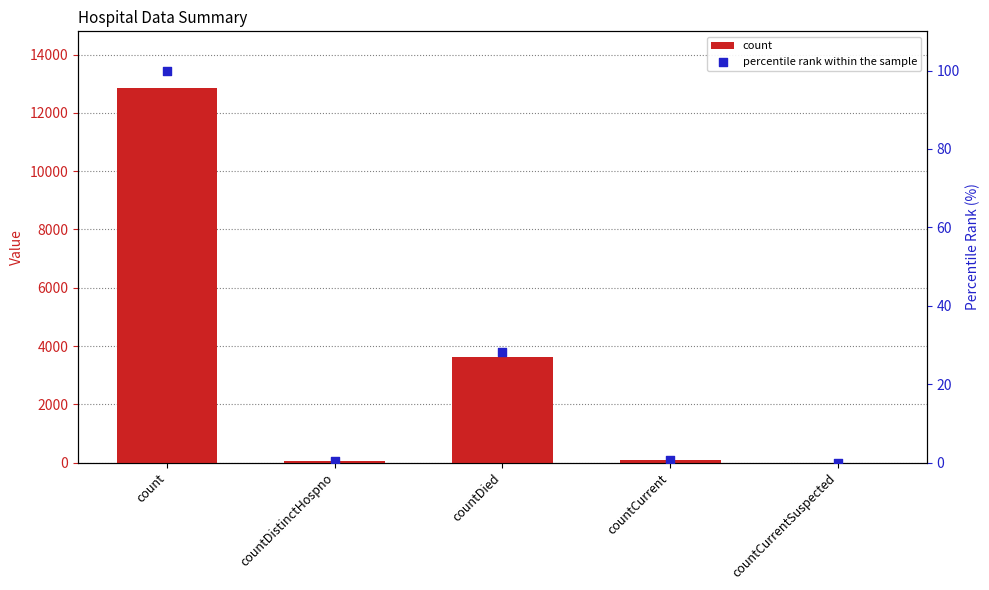

Which series contains the highest Y value?

count